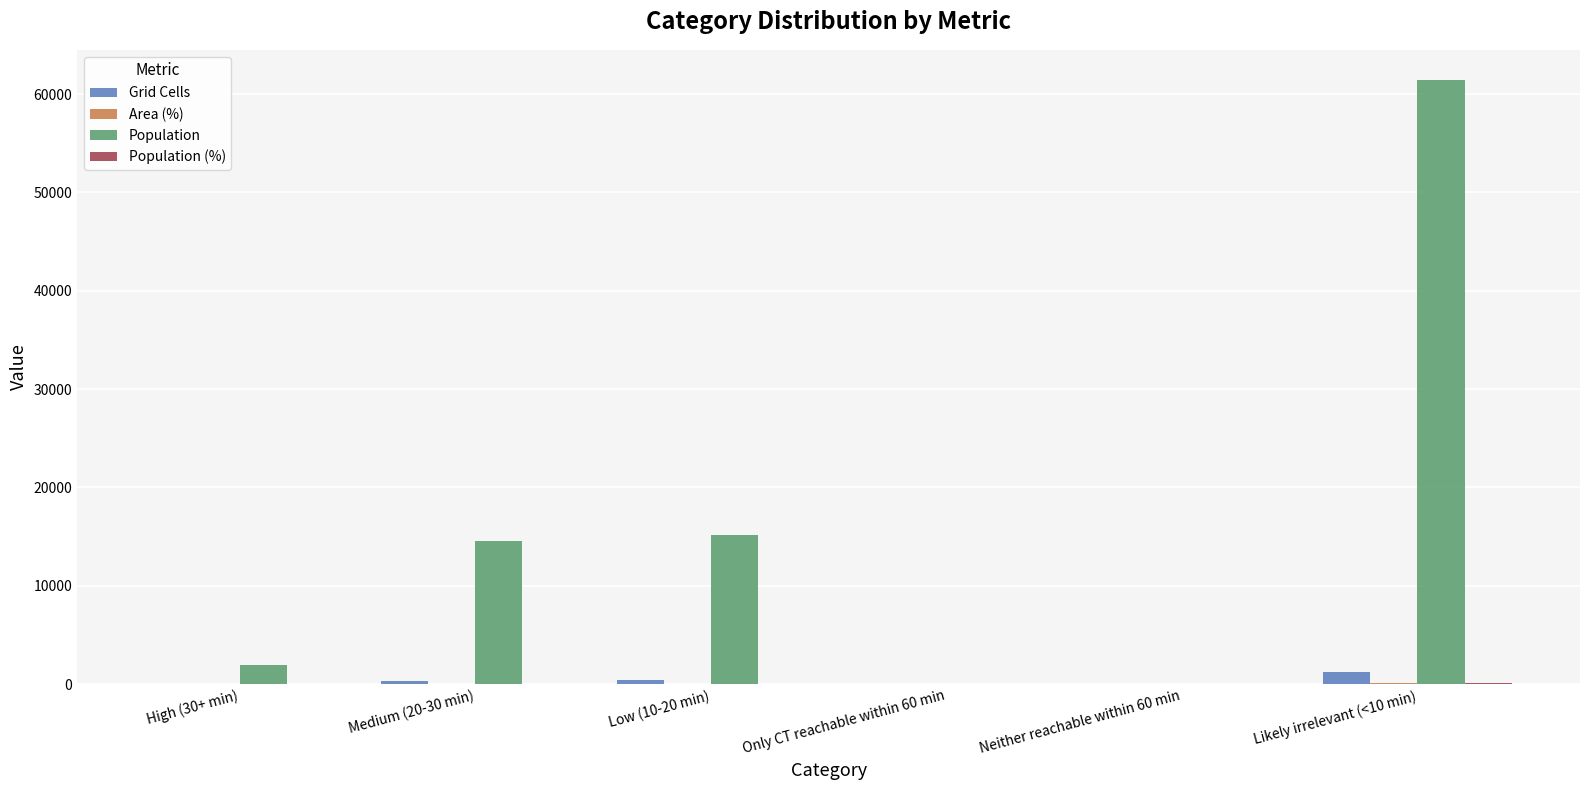

At which category does the chart reach its peak across all series?

Likely irrelevant (<10 min)